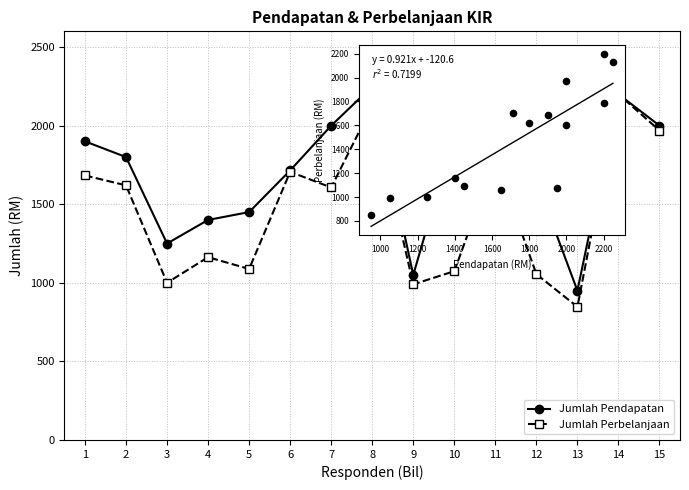

Which series has the largest Y range (max minus min)?

Jumlah Perbelanjaan